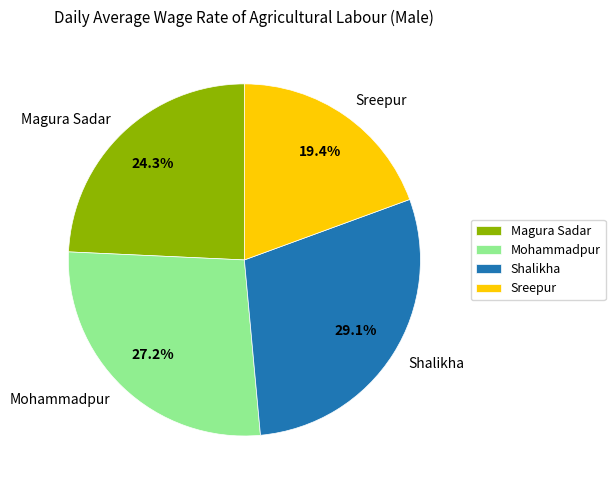

To the nearest percent, what is the difference between the largest and smallest slice percentages?

10%